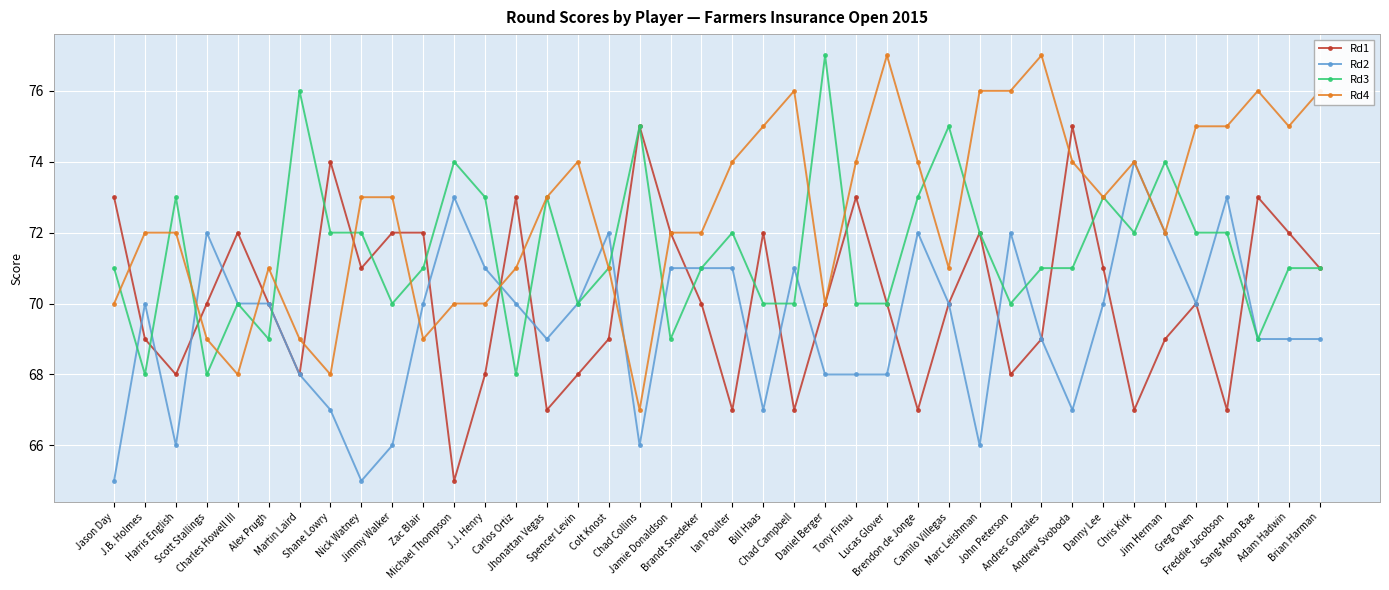

Which series has the largest total across all categories?

Rd4